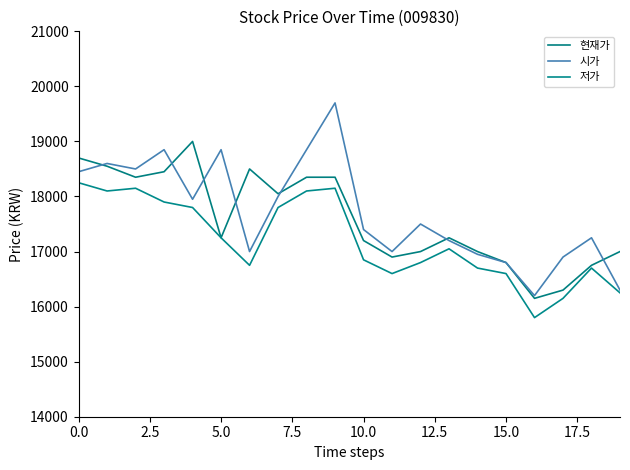

Is this an area chart (filled region under the line)?

No